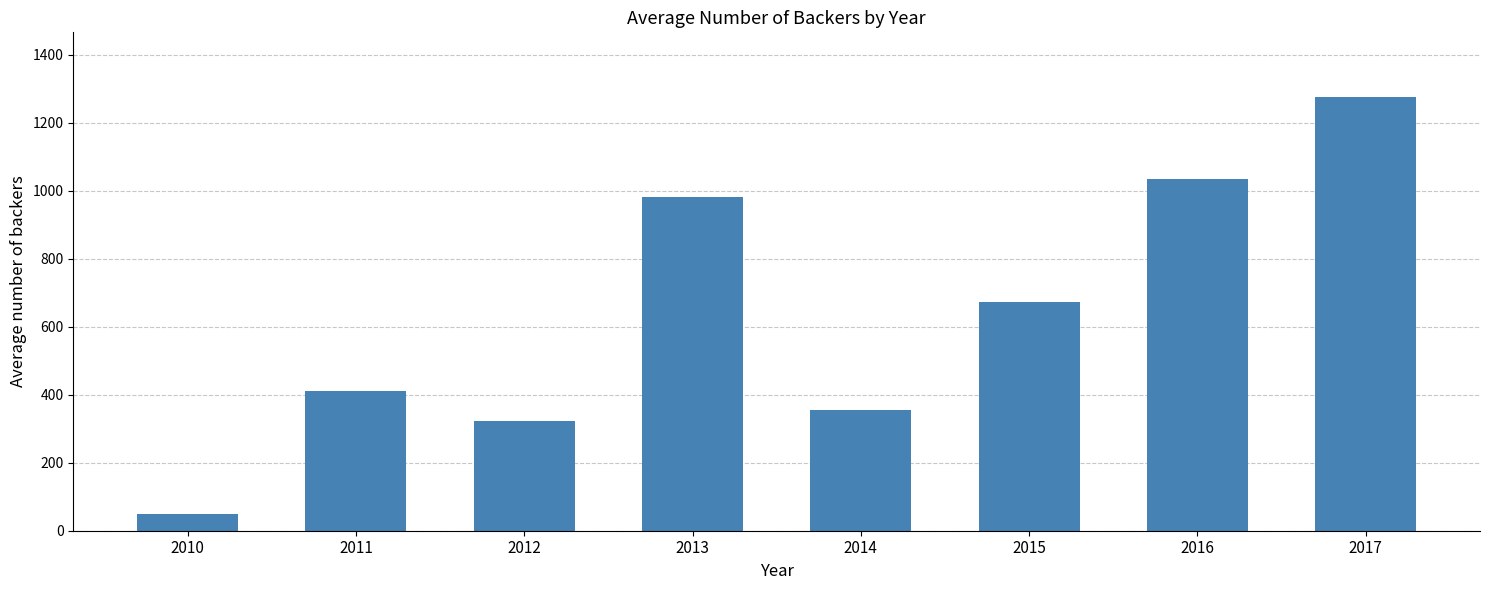

How many values exceed 673?

4